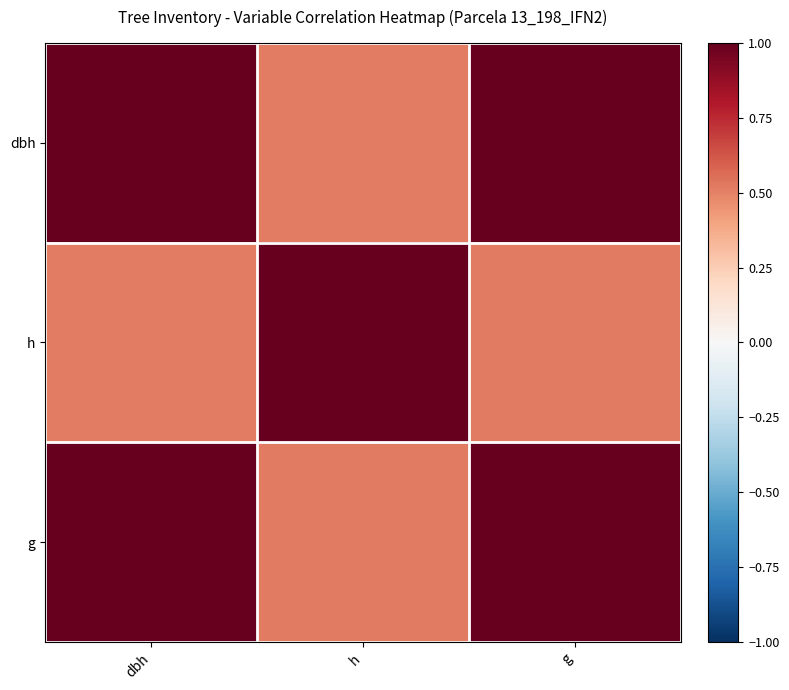

Reading left to right, what are all the values shown in this chart?

dbh: dbh=1.0	h=0.5	g=1.0
h: dbh=0.5	h=1.0	g=0.5
g: dbh=1.0	h=0.5	g=1.0